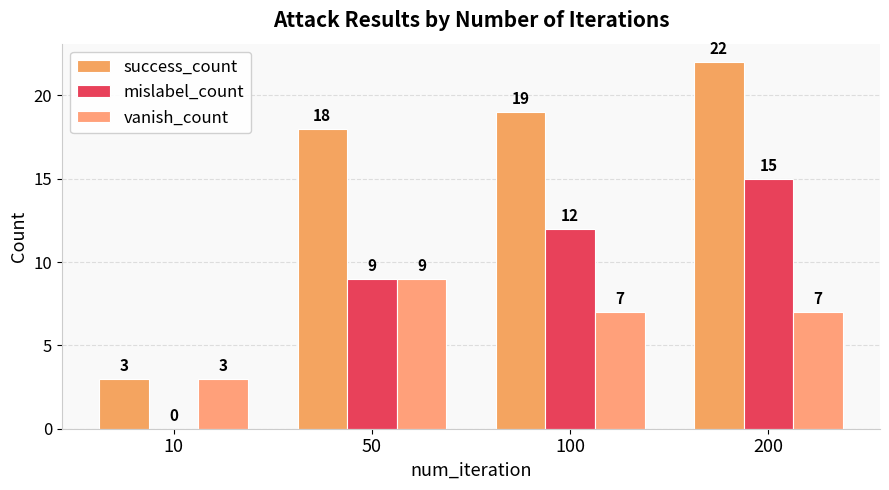

What is the average value of the mislabel_count series?

9